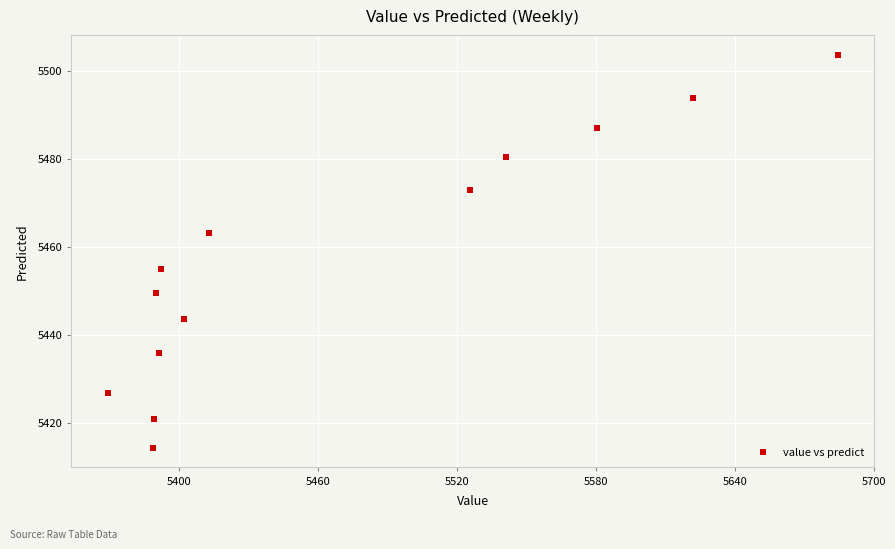

What is the range of Y values (max minus min)?

89.2